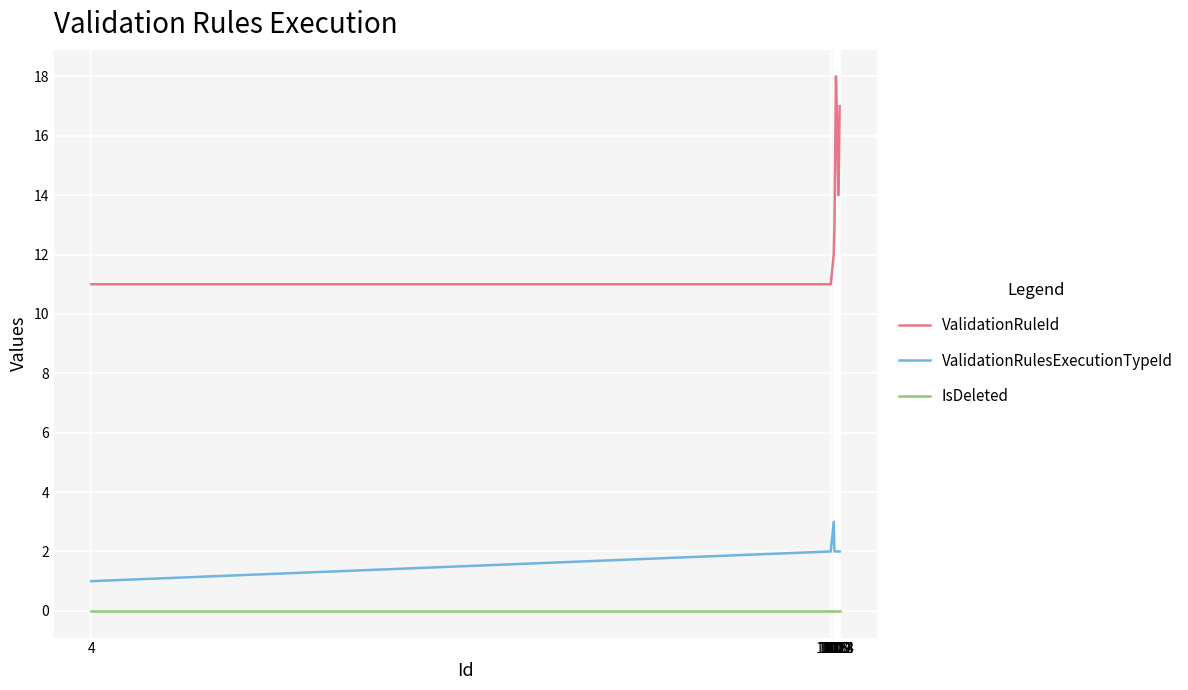

Which series has the largest range (max minus min)?

ValidationRuleId